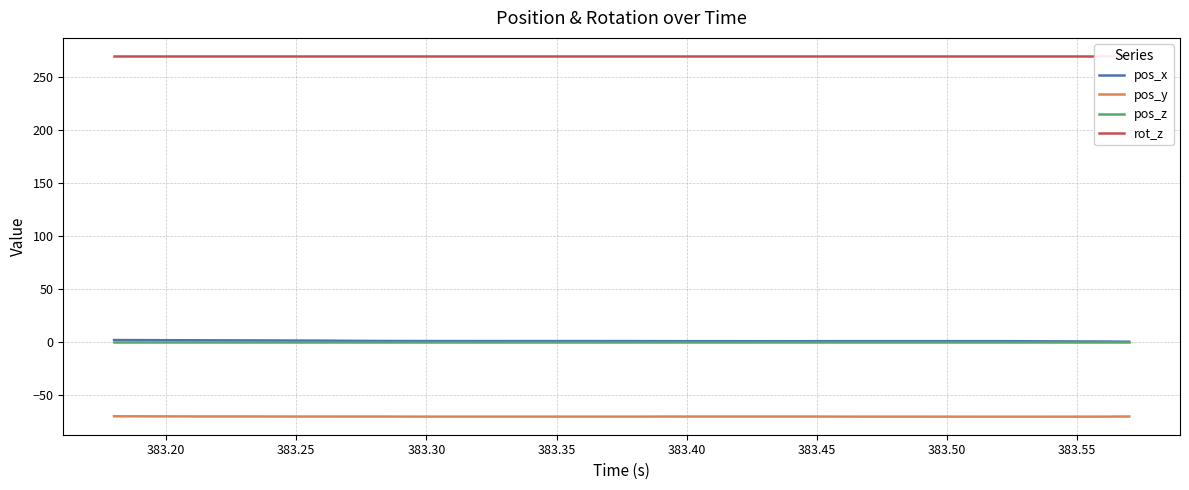

True or false: pos_y and pos_x cross at least once.

False